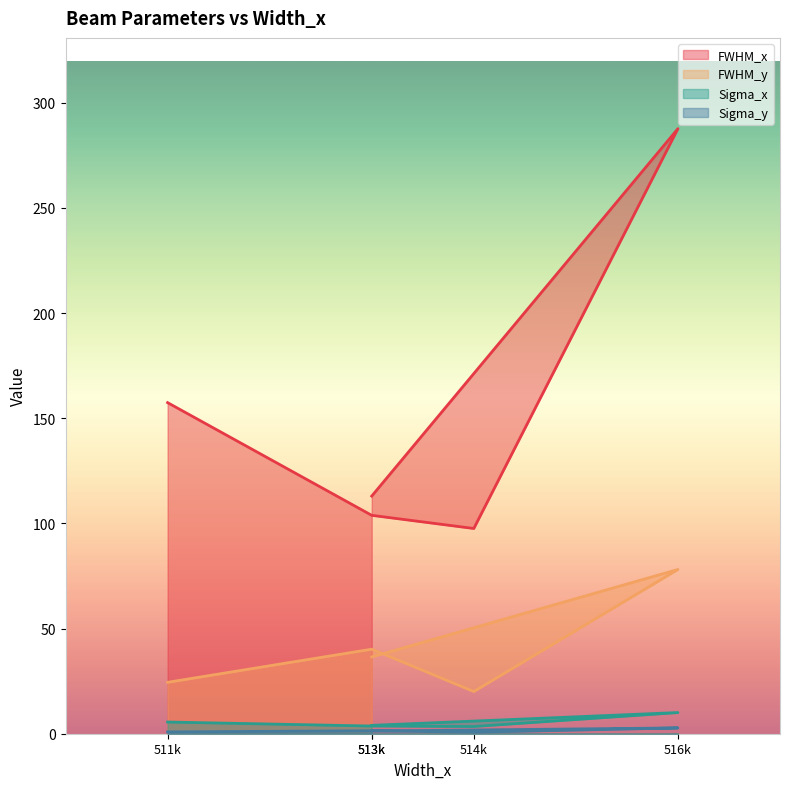

What is the spread (max minus min) of values at 514k?

96.9